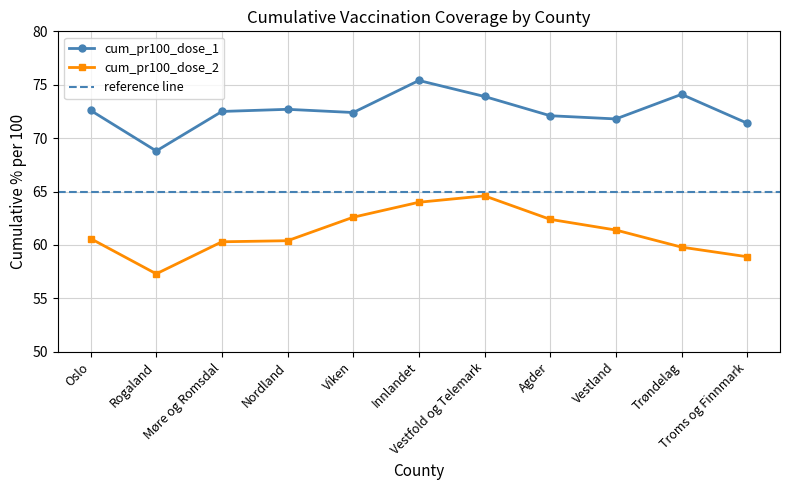

What value does the cum_pr100_dose_1 series have at Viken?

72.4